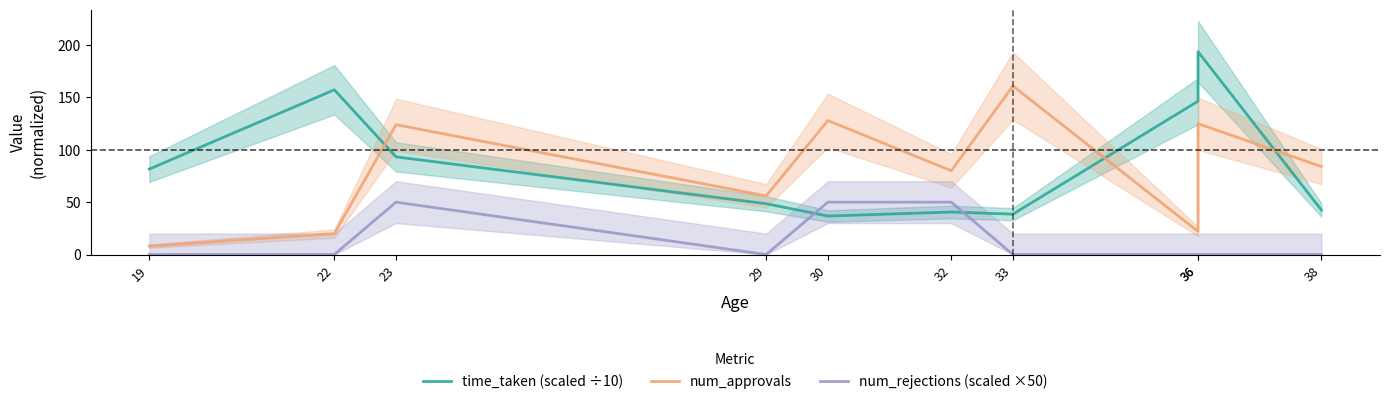

Does the chart display data point markers on the line(s)?

No